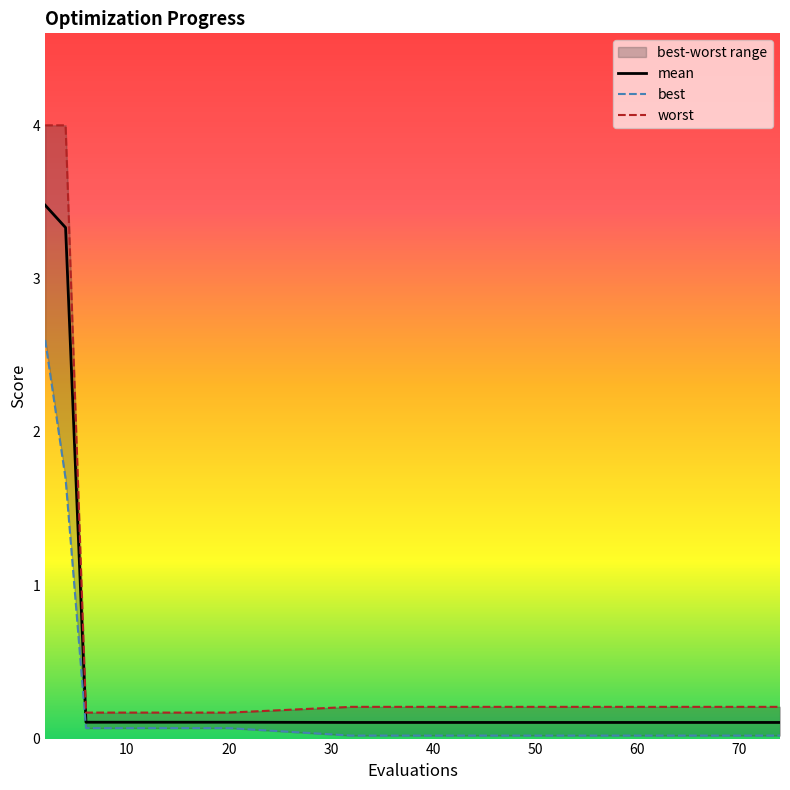

What are all the series names shown in the legend?

mean, best, worst